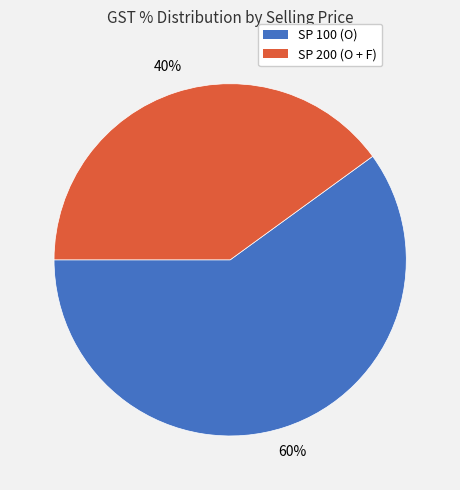

Between SP 200 (O + F) and SP 100 (O), which is larger?

SP 100 (O)